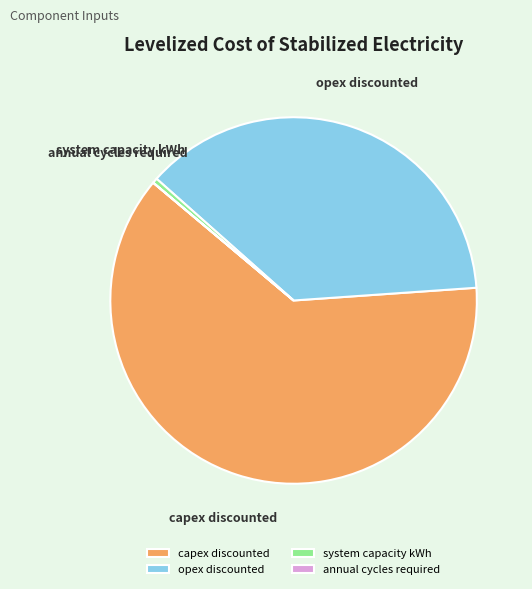

The system capacity kWh slice represents 0% of the pie. True or false?

True